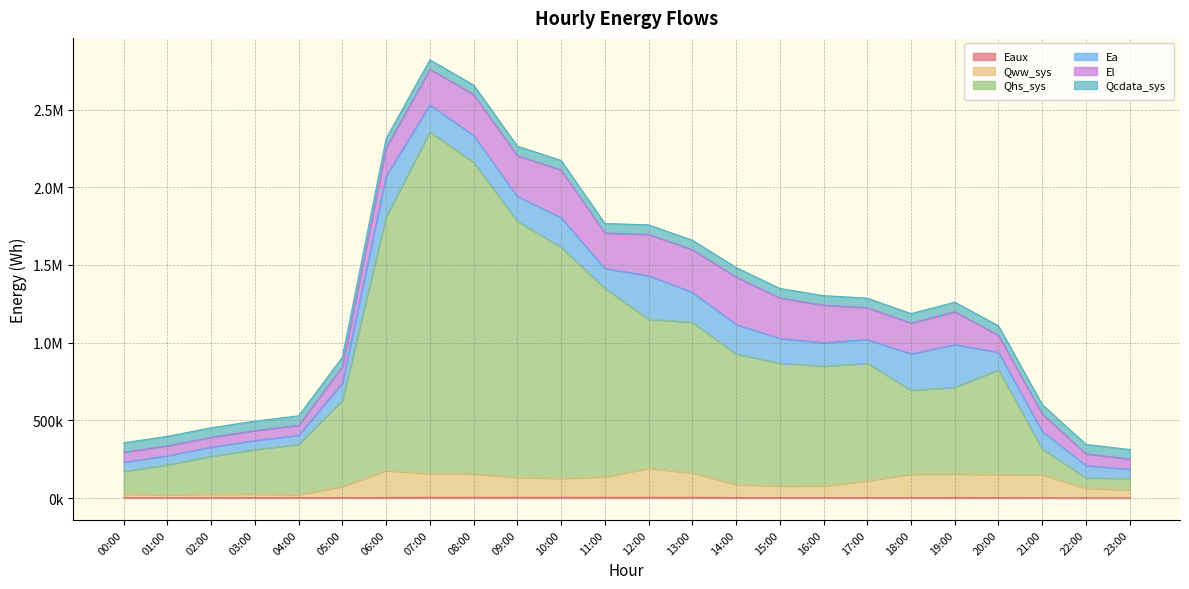

What is the average value of the Qww_sys series?

104753.2